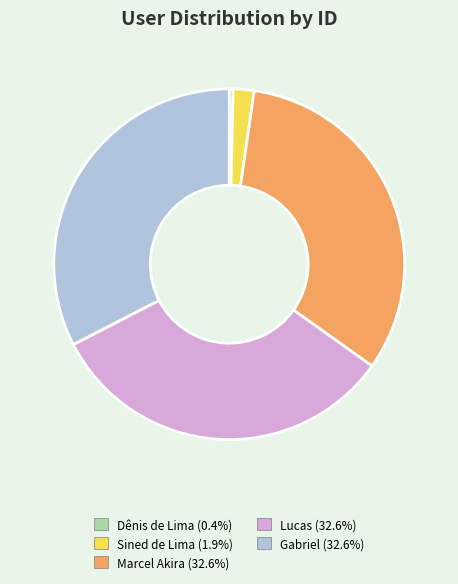

Count the number of slices in the pie.

5